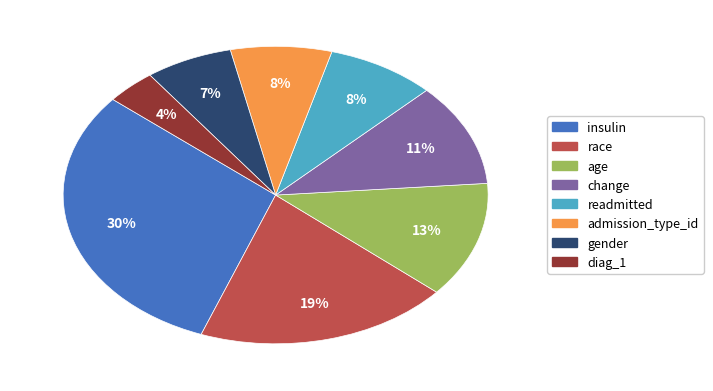

How many slices are in this pie chart?

8